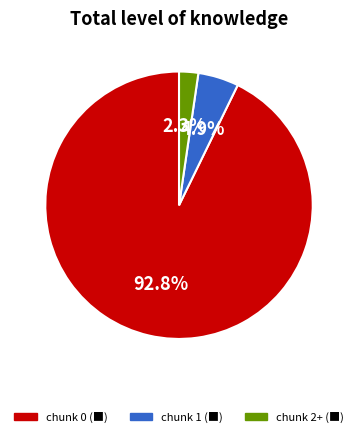

How many slices are in this pie chart?

3